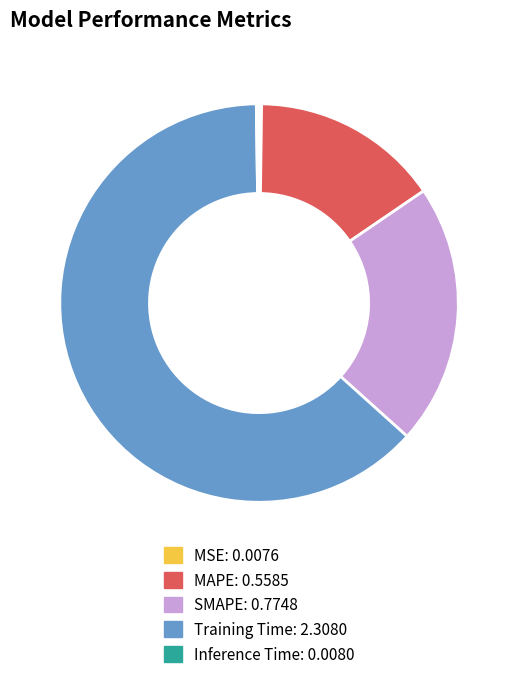

The SMAPE slice represents 21% of the pie. True or false?

True